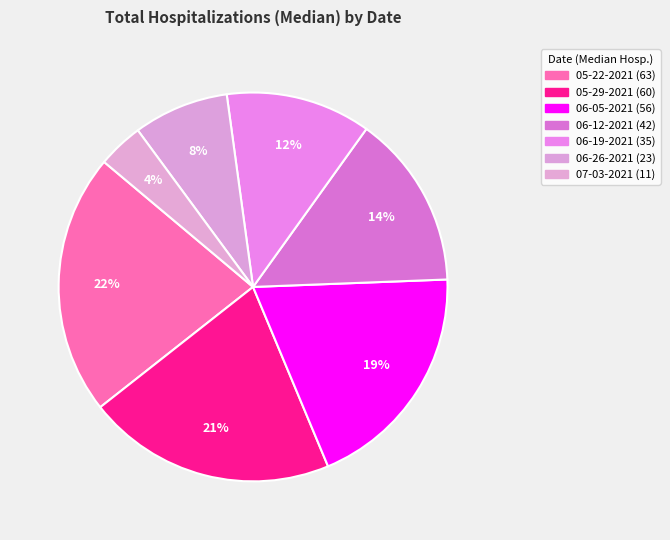

Approximately how many times larger is the value at 06-19-2021 compared to 05-22-2021?

0.6